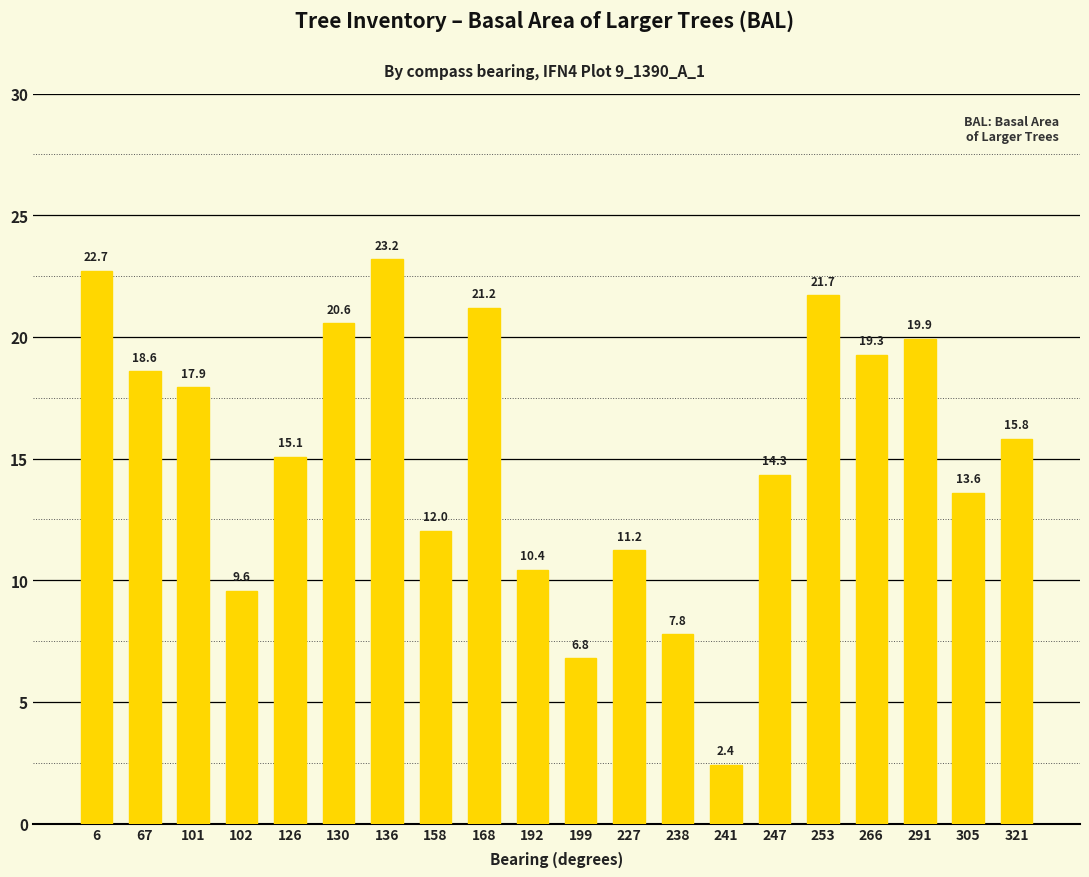

Which category has the lowest value across all series?

241